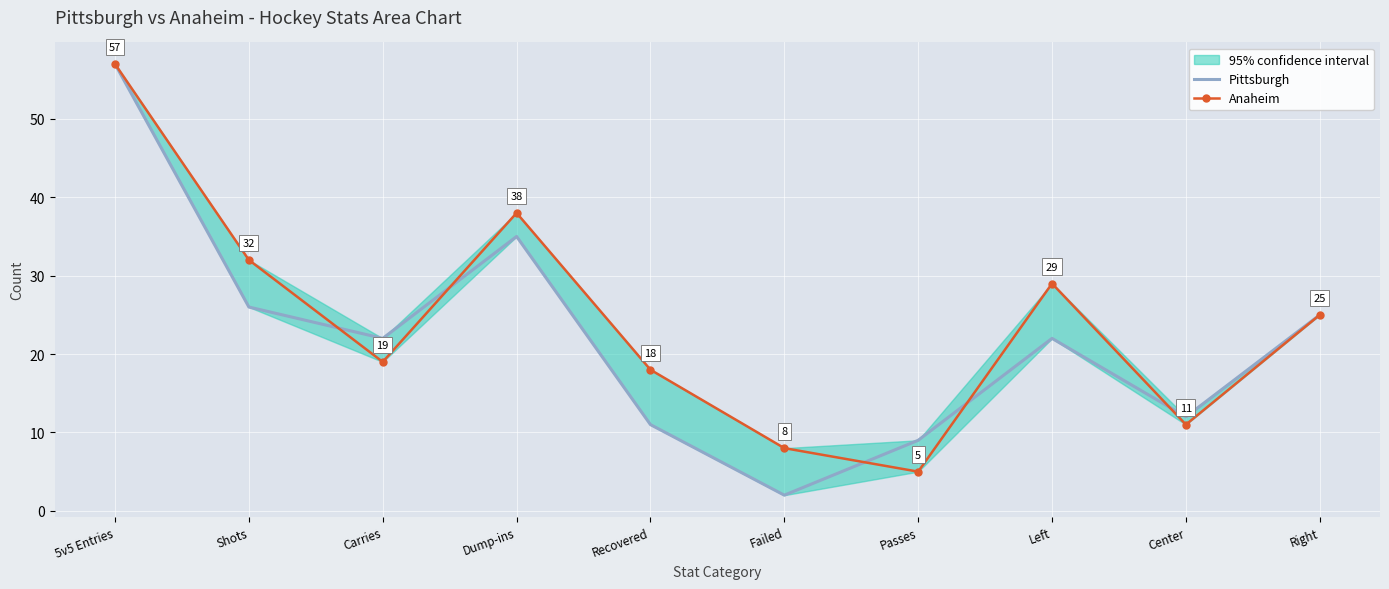

Which has a higher value, Carries or Passes?

Carries